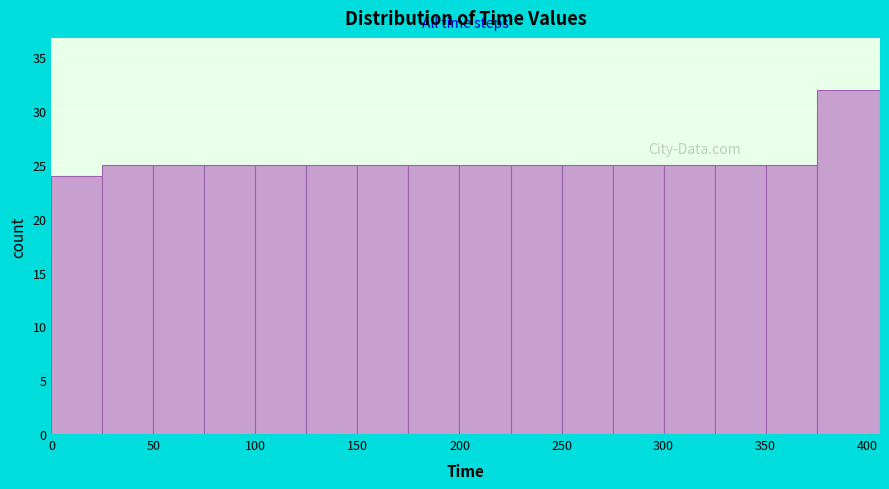

Over which range of the x-axis is the bar tallest?

375 to 406